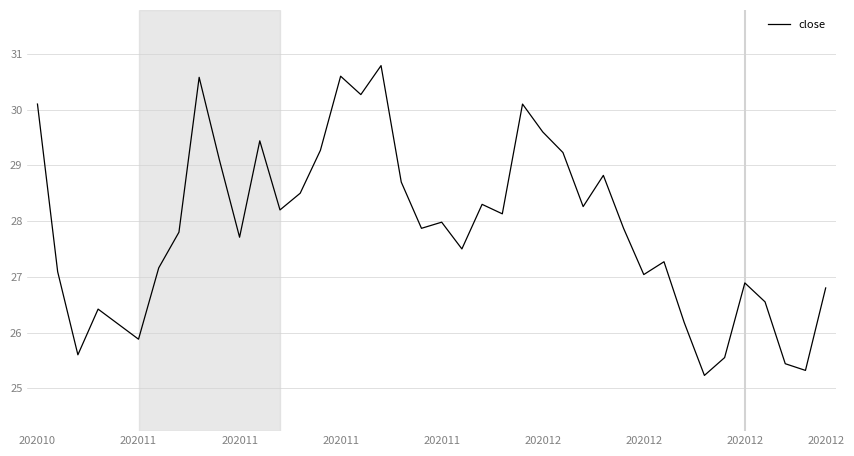

What is the minimum value shown in the chart?

25.2